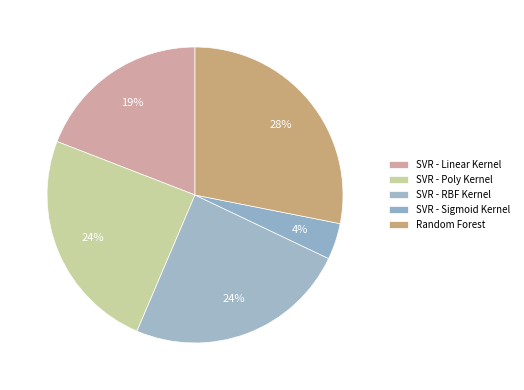

To the nearest percent, what is the difference between the largest and smallest slice percentages?

24%